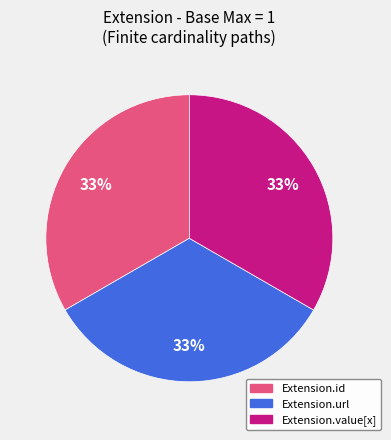

True or false: Extension.url accounts for 33% of the total.

True